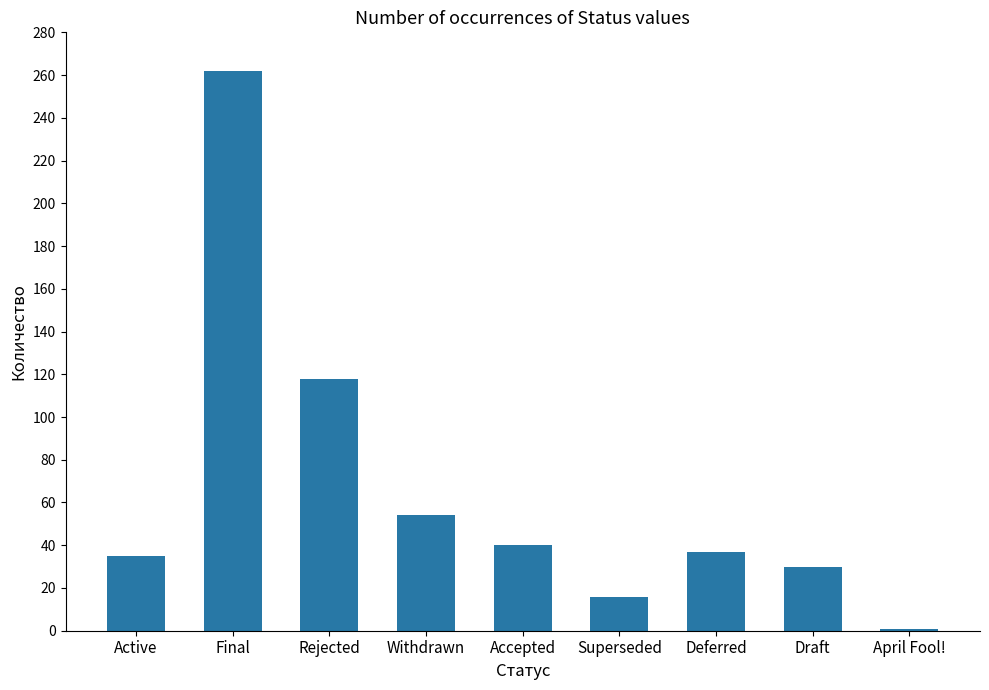

How many series are shown in this chart?

1